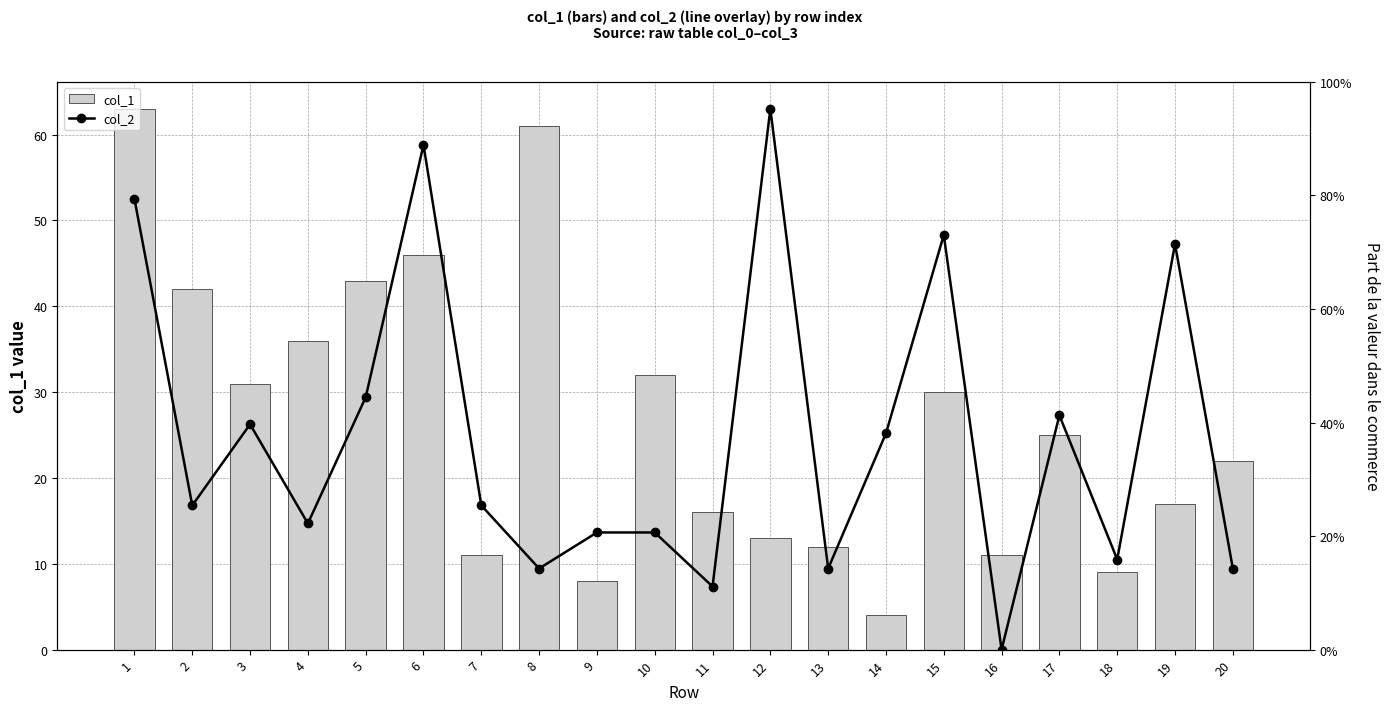

What is the total value across all series at 18?

9.2